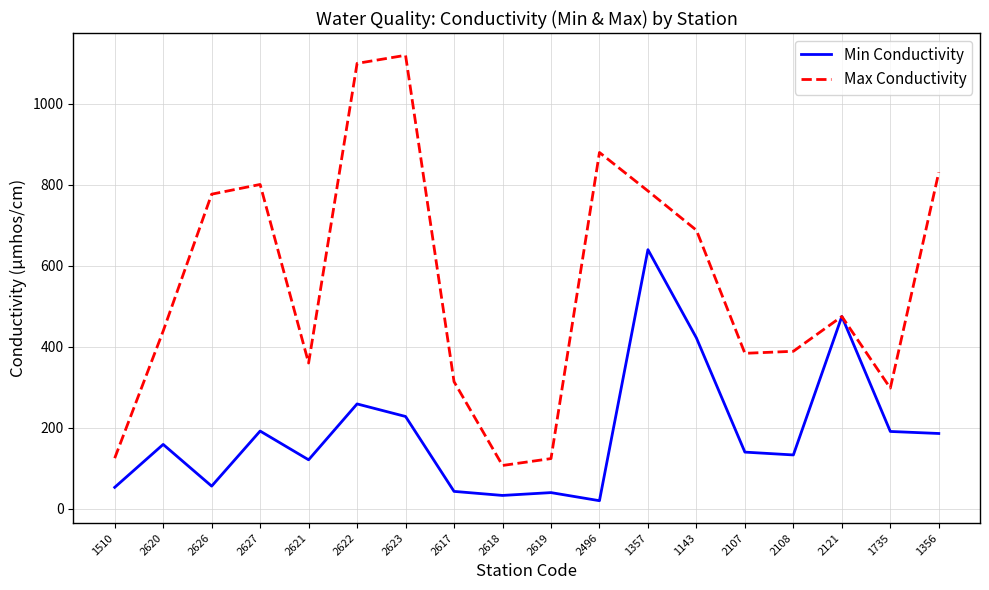

At how many categories does at least one series exceed 460?

9